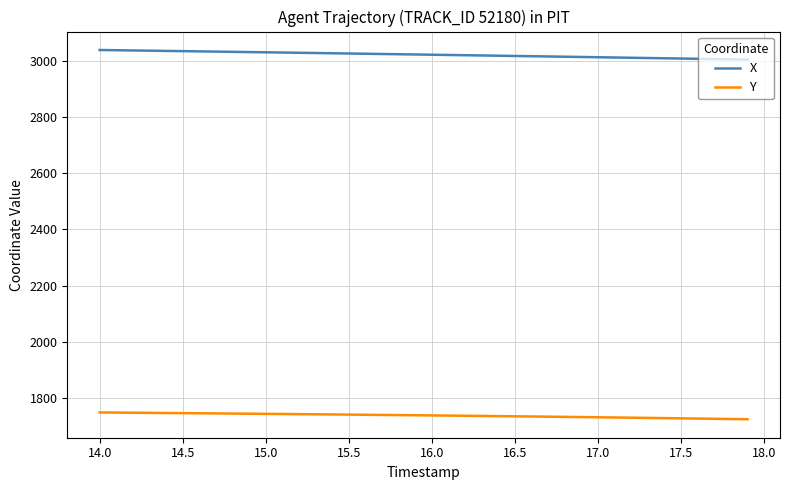

What is the minimum value shown in the chart?

1724.3